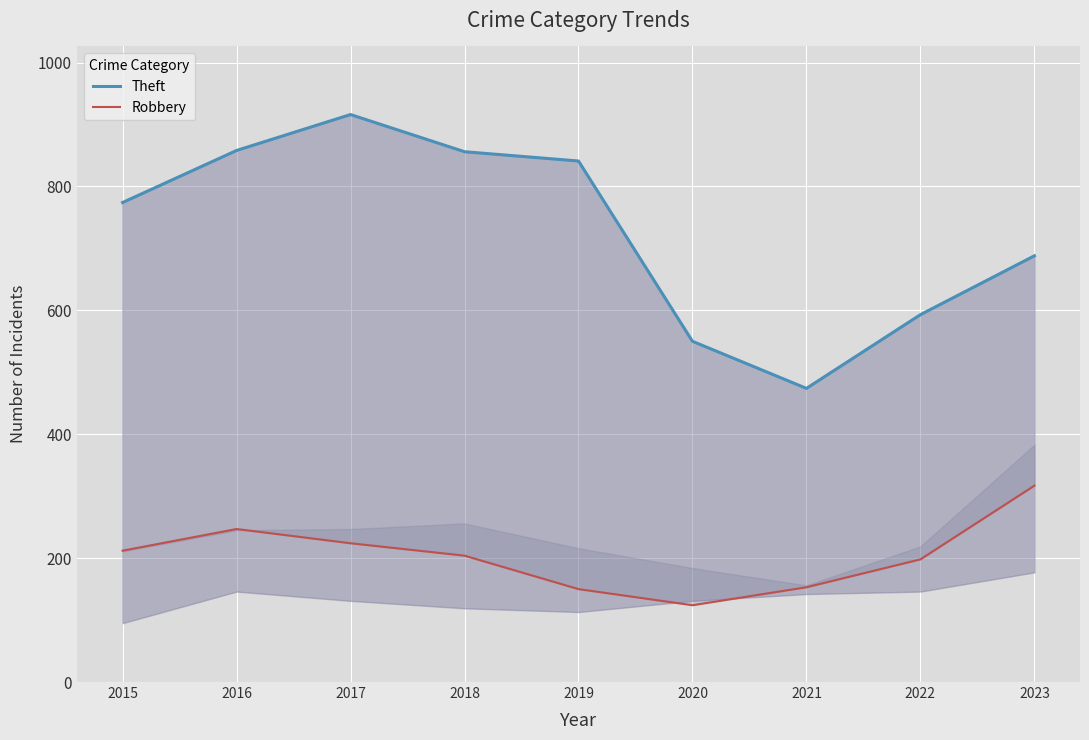

At which label is Robbery closest to 220?

2017